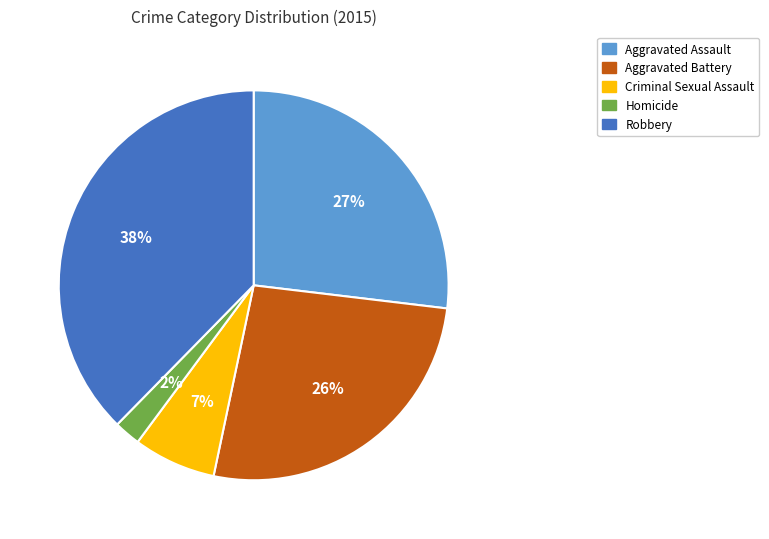

Is there any slice that represents more than half of the pie?

No